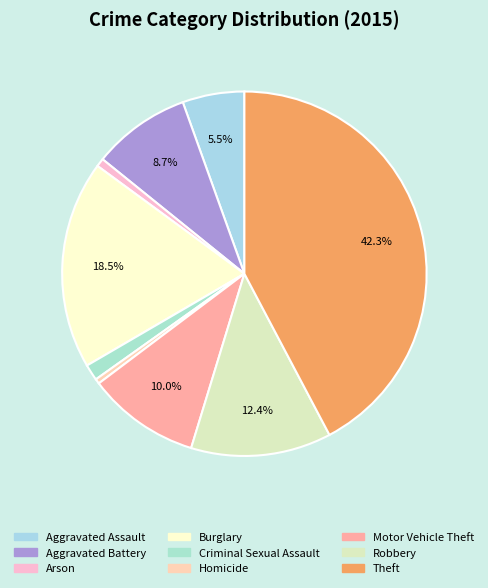

To the nearest percent, what is the average slice percentage?

11%